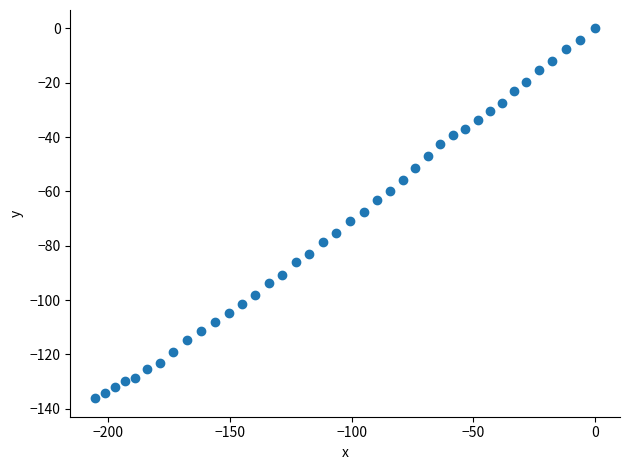

What is the range of X values (max minus min)?

205.4